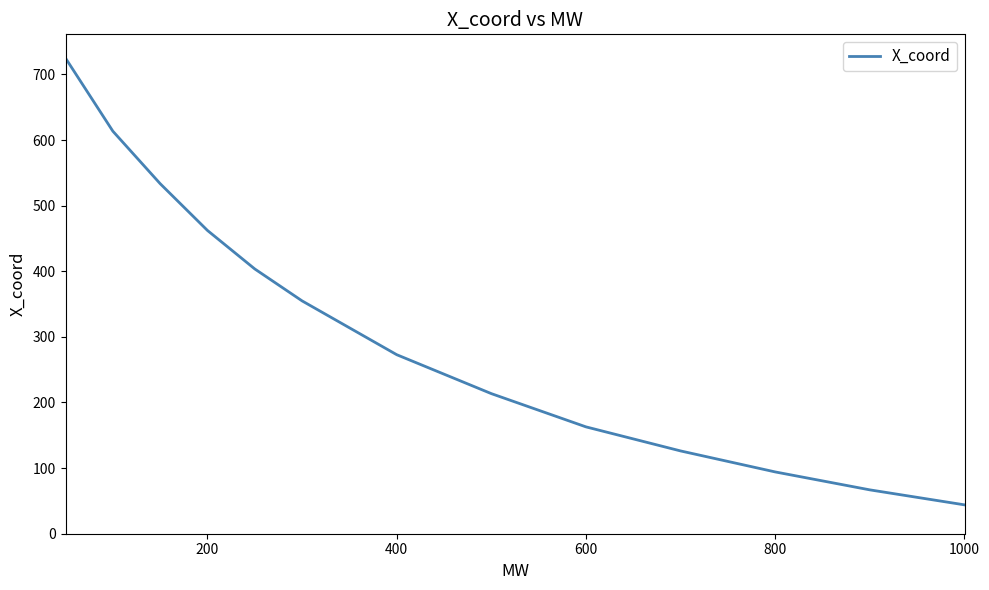

How many values are below 272?

6